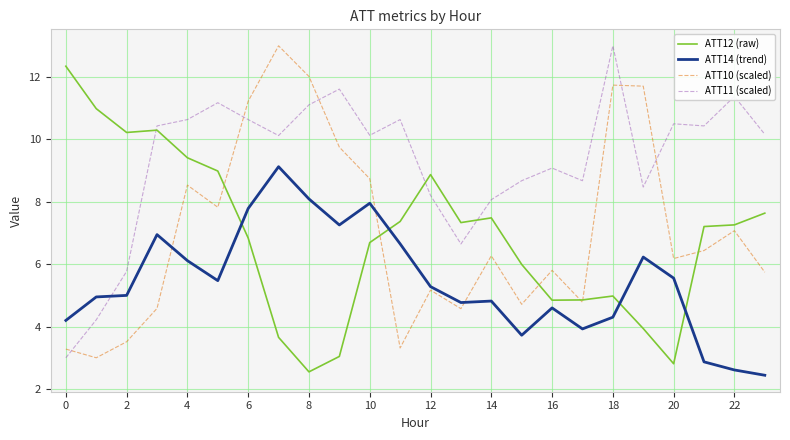

True or false: ATT10 (scaled) and ATT11 (scaled) intersect in this chart.

True